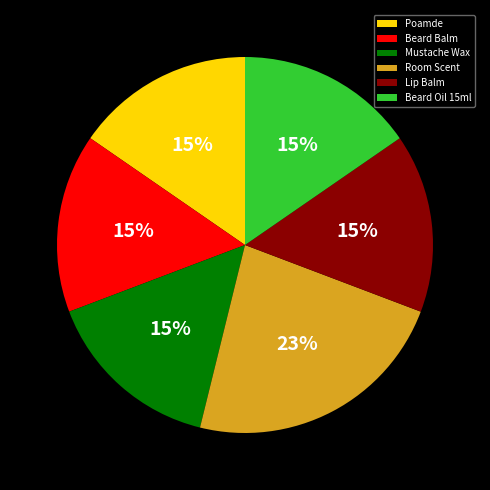

The Room Scent slice represents 23% of the pie. True or false?

True